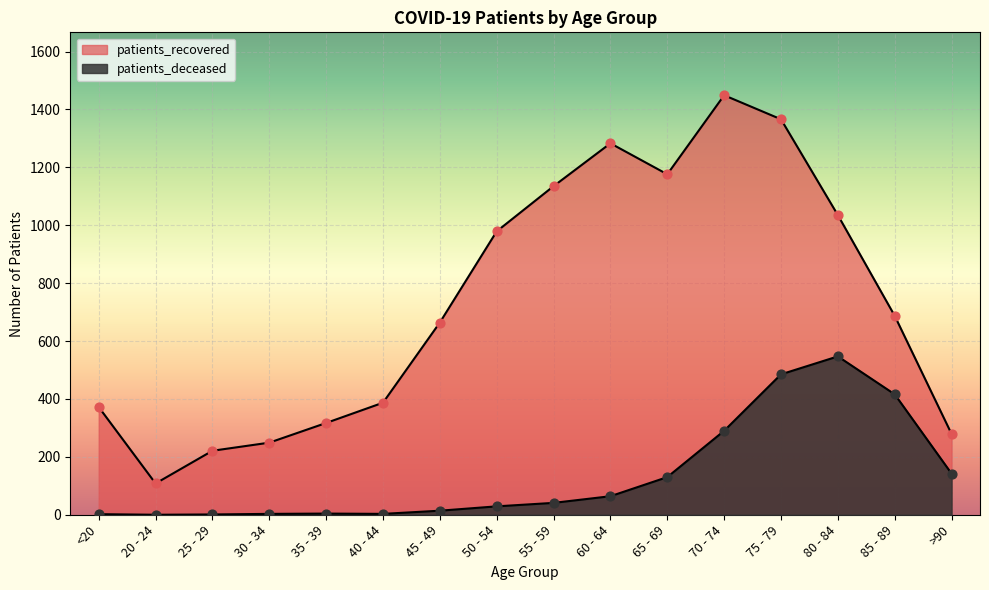

What is the total value across all series at 20 - 24?

108